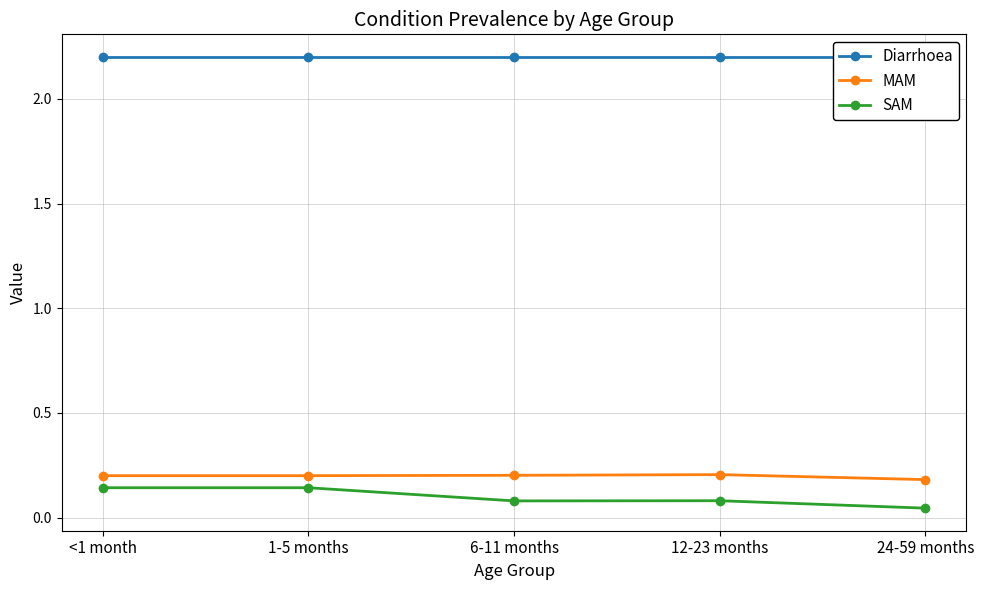

What position from the left is 24-59 months?

5